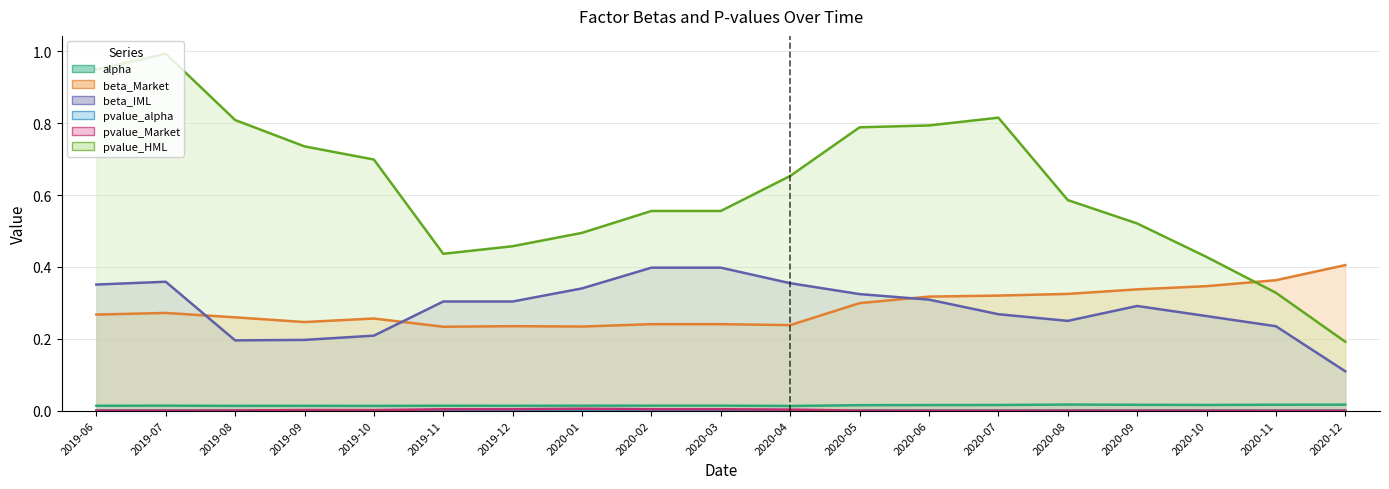

Where is the first local minimum for pvalue_alpha?

2019-07